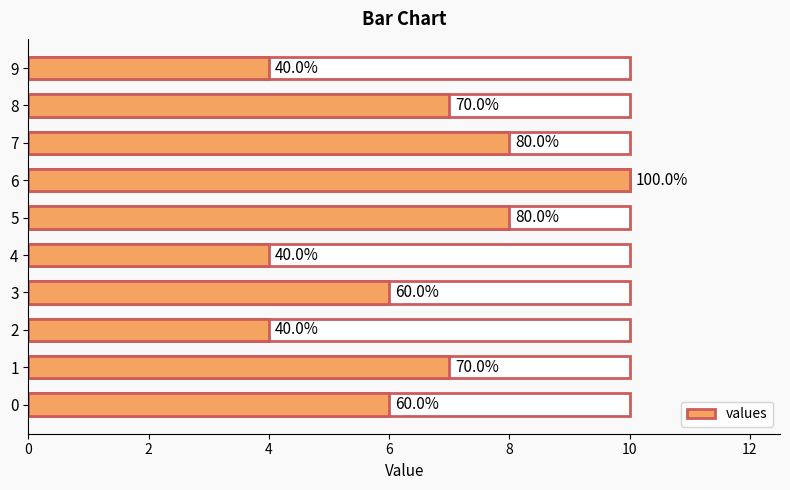

Are the bars horizontal?

Yes